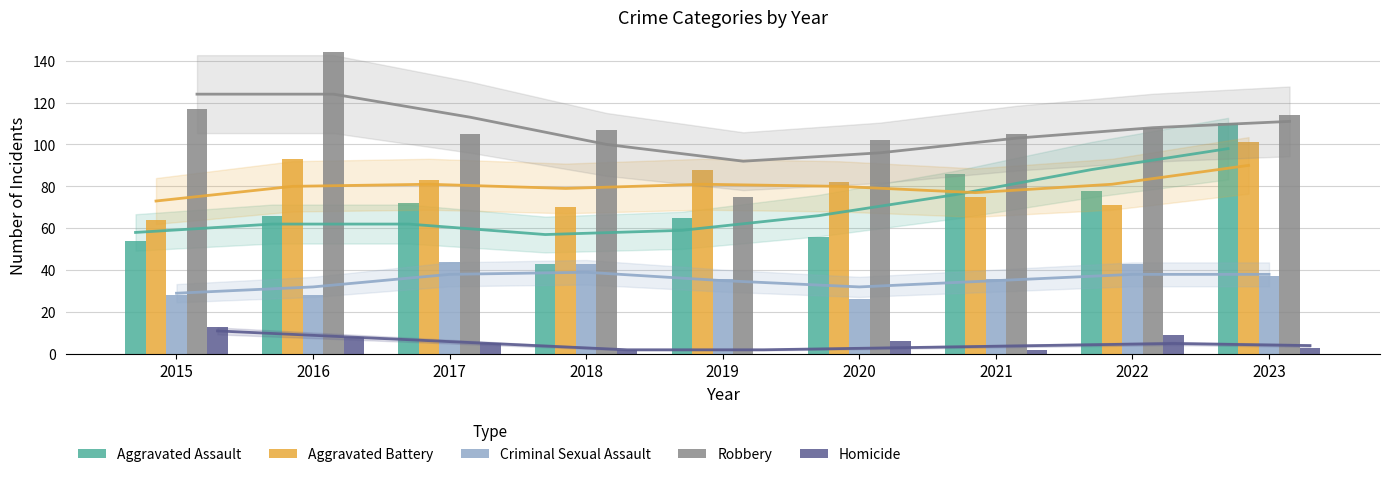

How many bars are there in each group?

5